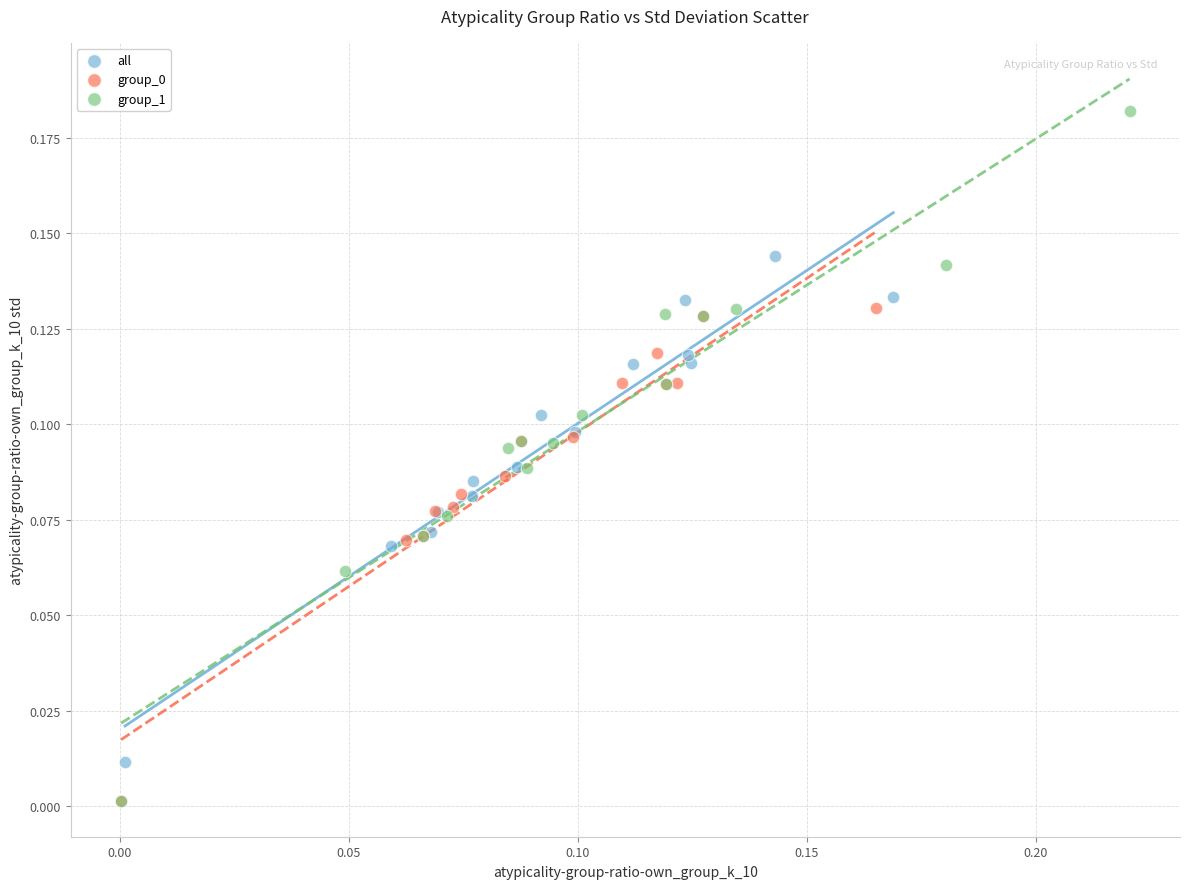

Which series reaches the maximum Y coordinate?

group_1